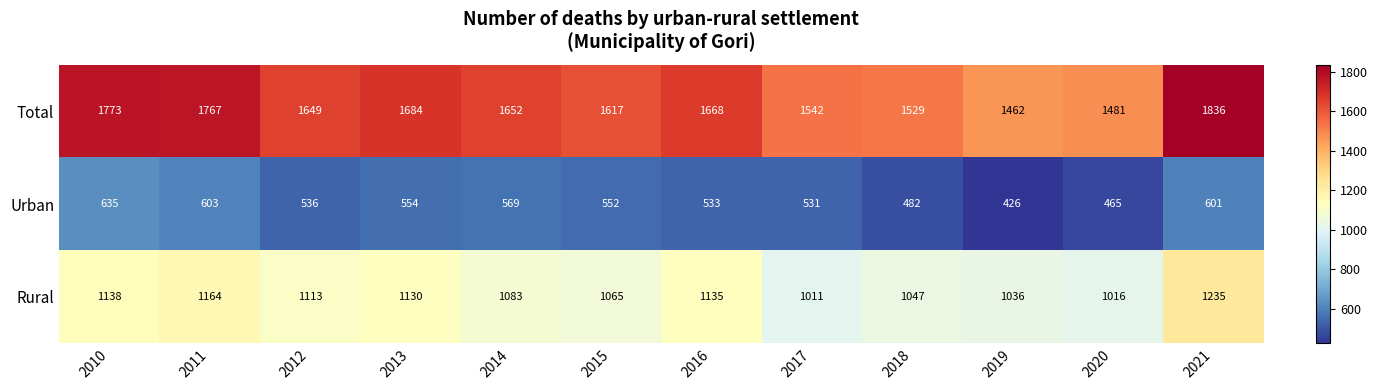

What is the difference between the highest and lowest values at 2011?

1164